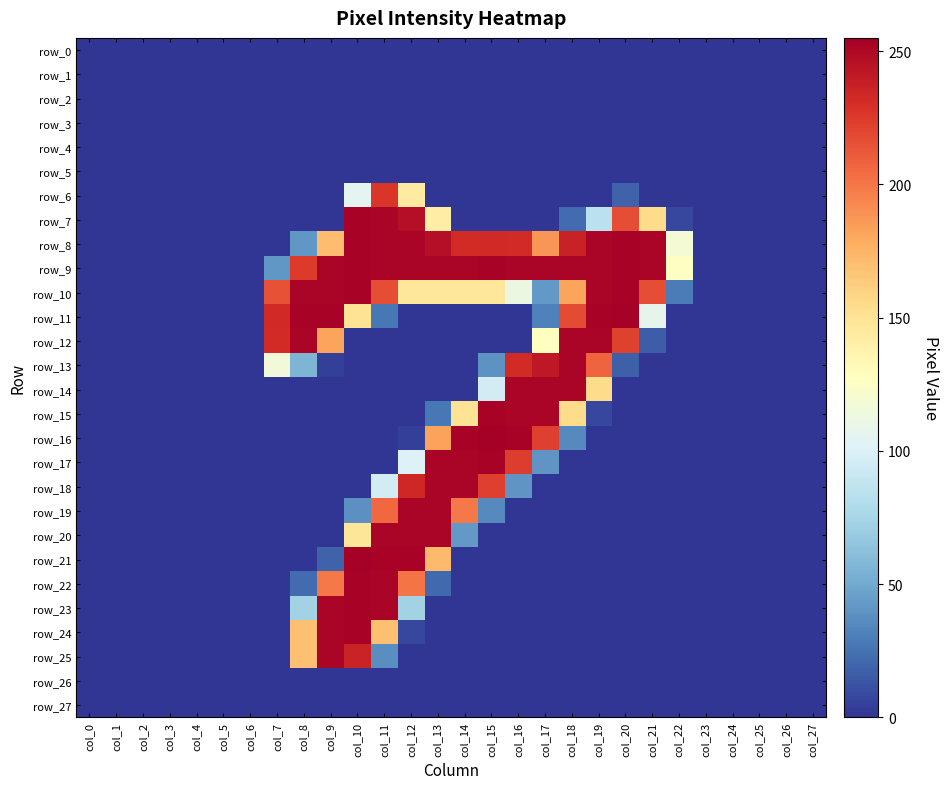

Is the value of row_12 at col_15 greater than the value of row_15 at col_4?

No